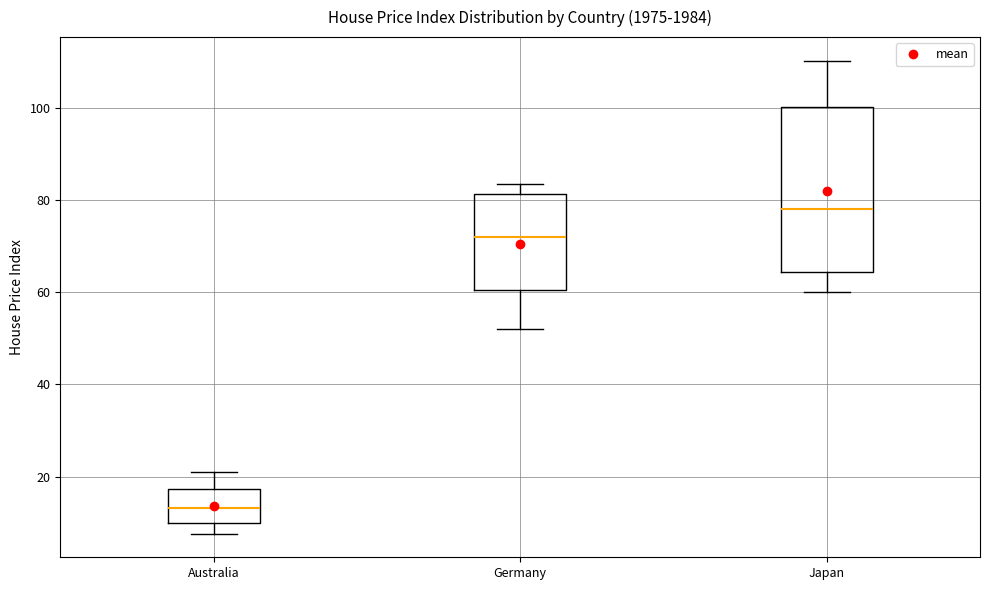

Which box's median line is the lowest?

Australia